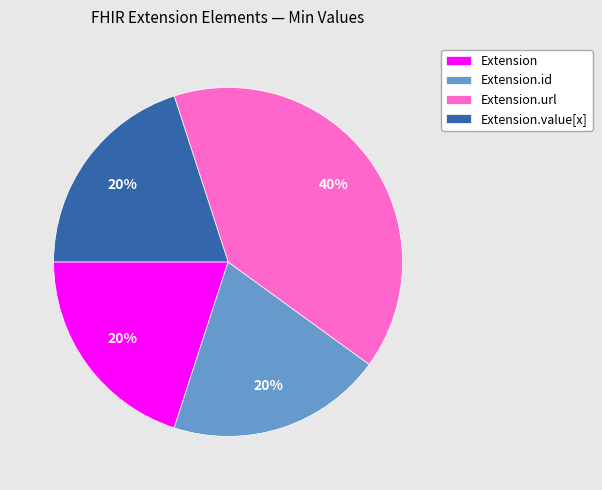

How many segments does this pie chart have?

4